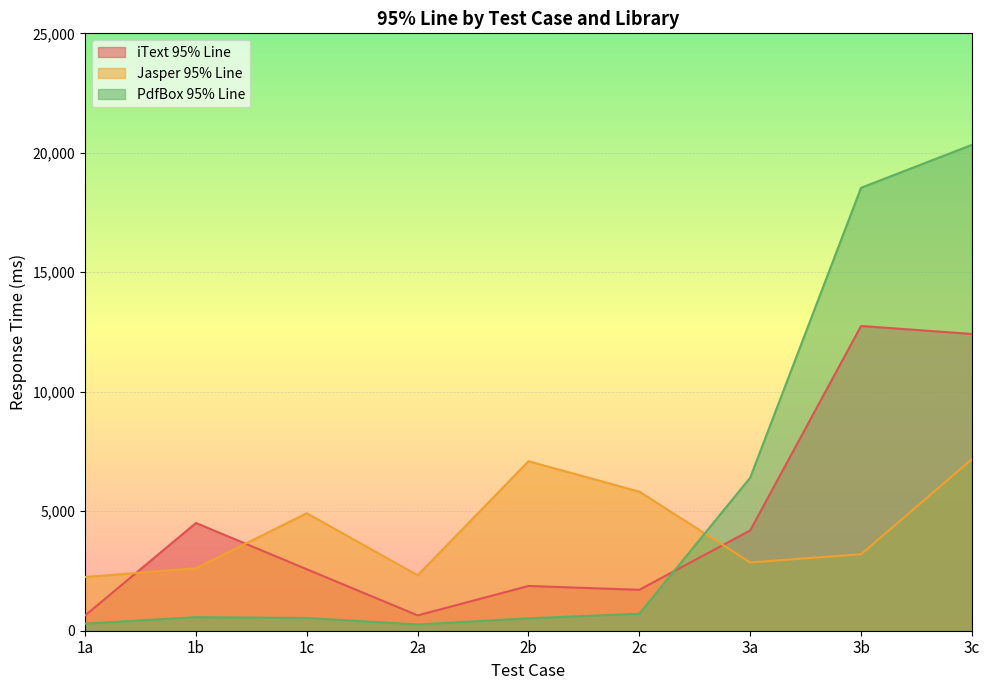

List the labels in order of PdfBox 95% Line value, largest first.

3c, 3b, 3a, 2c, 1b, 1c, 2b, 1a, 2a